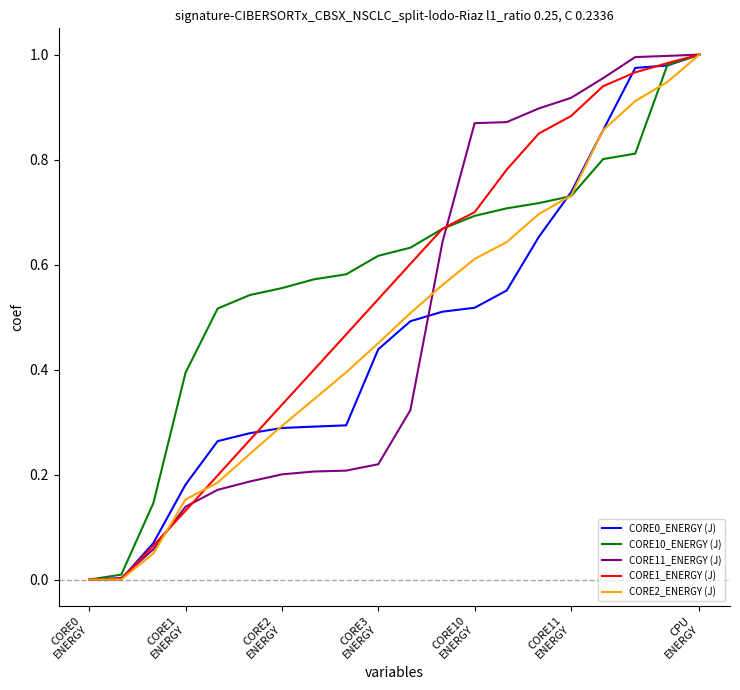

Which category has the highest value in the CORE1_ENERGY (J) series?

CPU
ENERGY